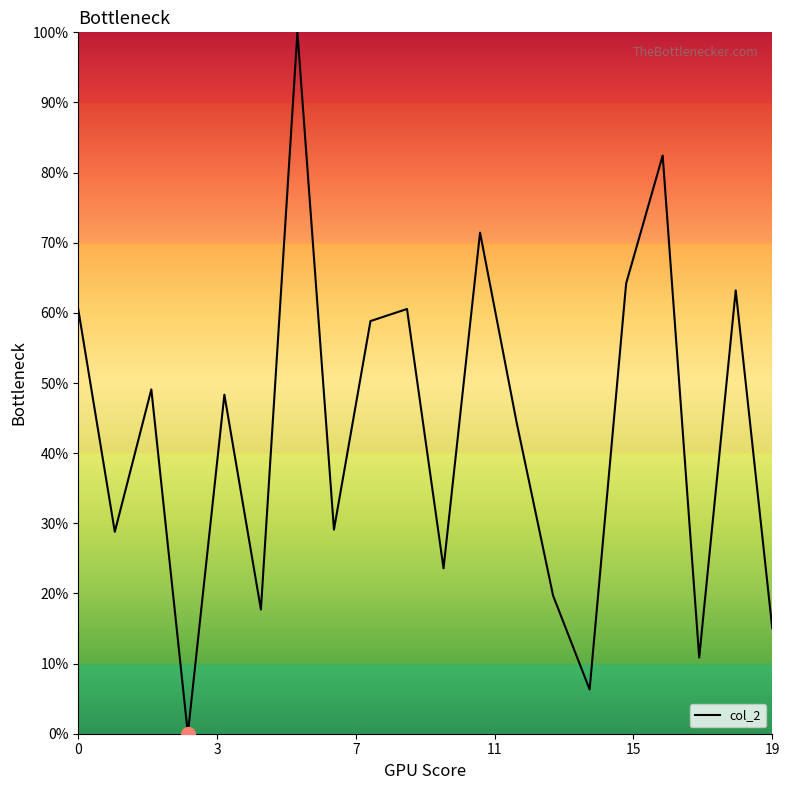

Is this an area chart (filled region under the line)?

No